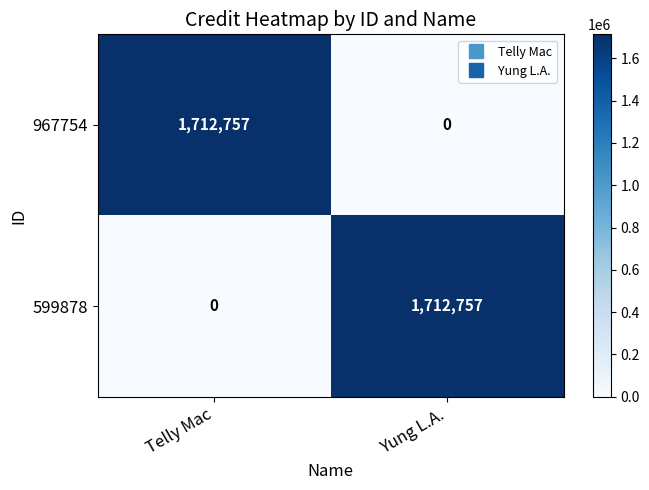

What is the difference between the highest and lowest values at Yung L.A.?

1712757